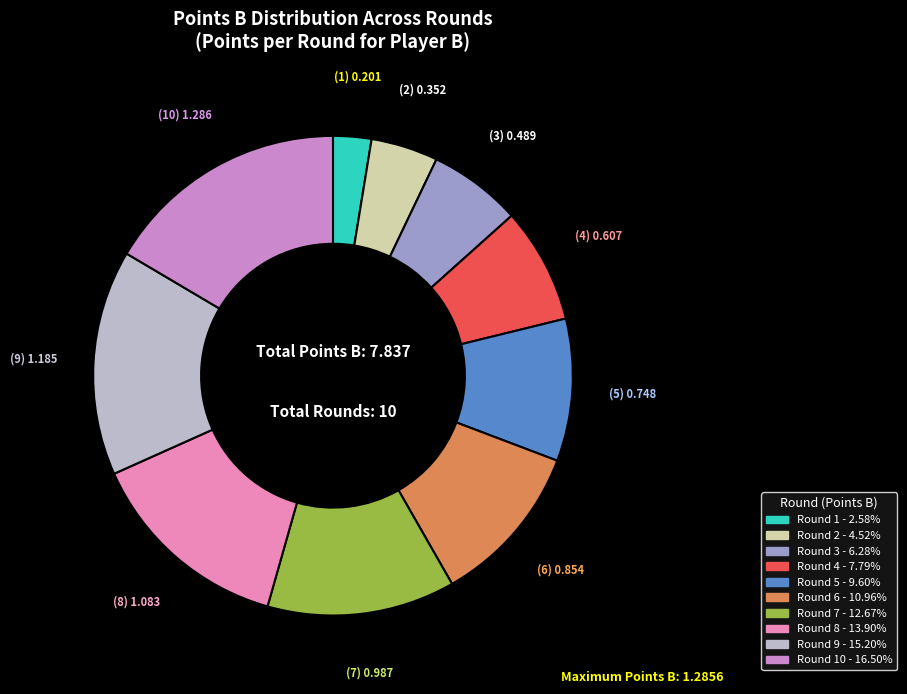

Count the number of slices in the pie.

10